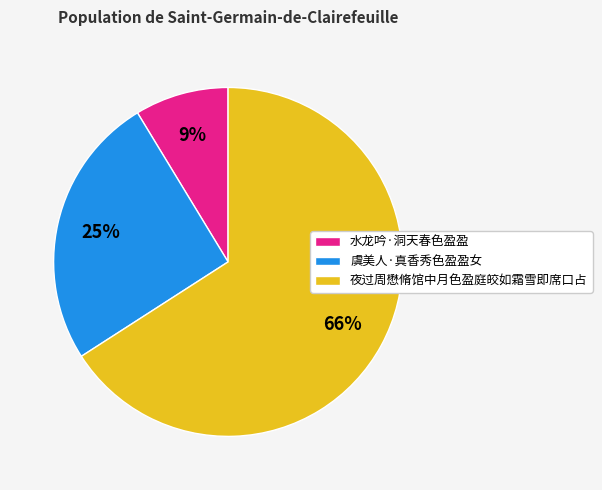

Does 夜过周懋脩馆中月色盈庭皎如霜雪即席口占 account for over 50% of the chart?

Yes